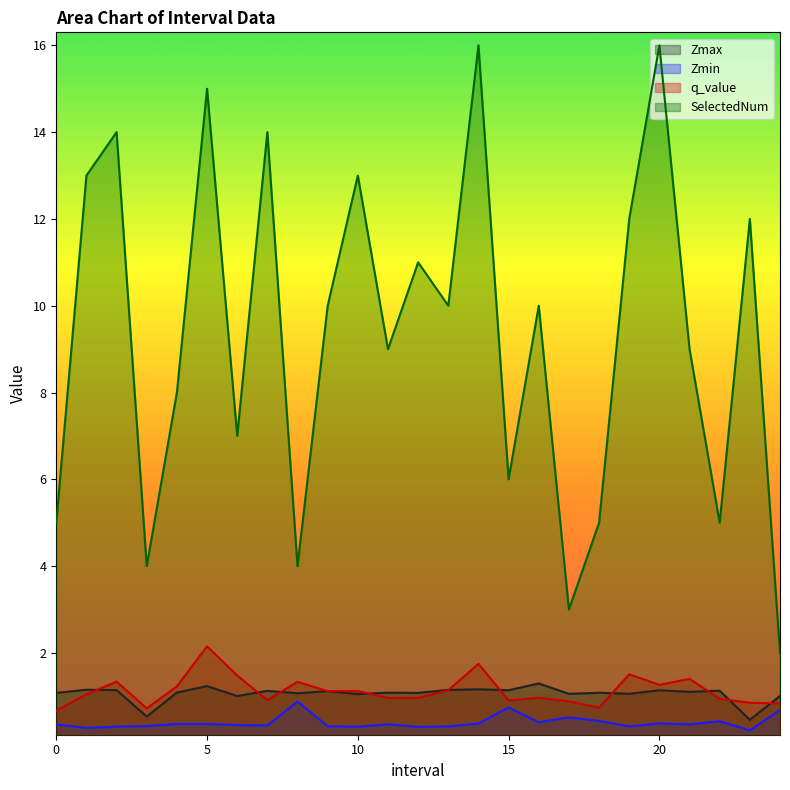

True or false: SelectedNum and Zmin intersect in this chart.

False